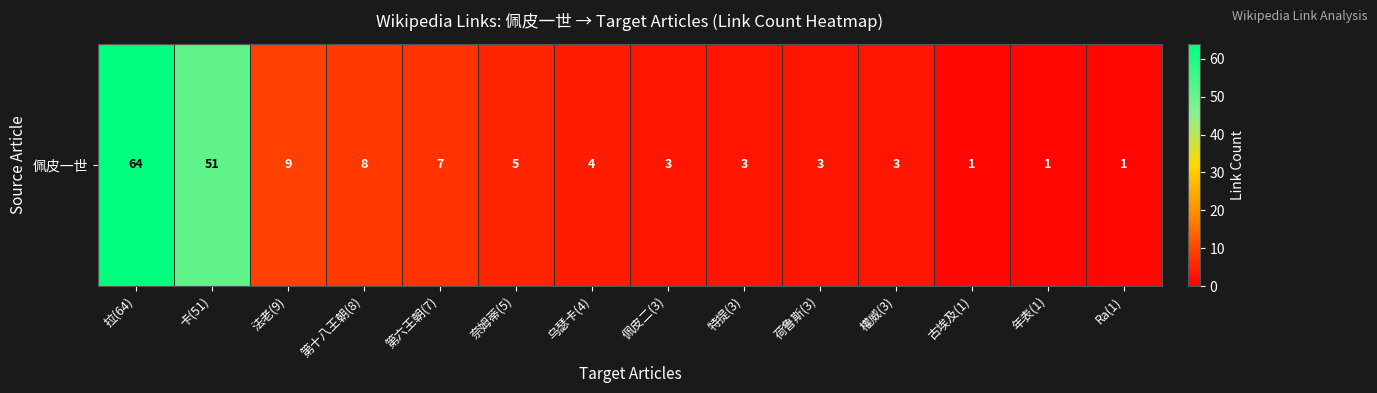

True or false: the data shows 2 at 第十八王朝(8).

False